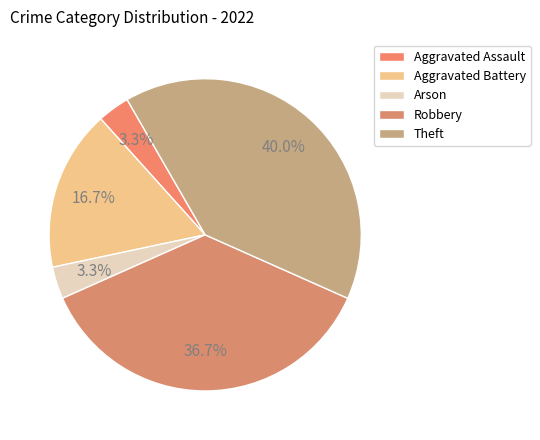

Count the number of slices in the pie.

5